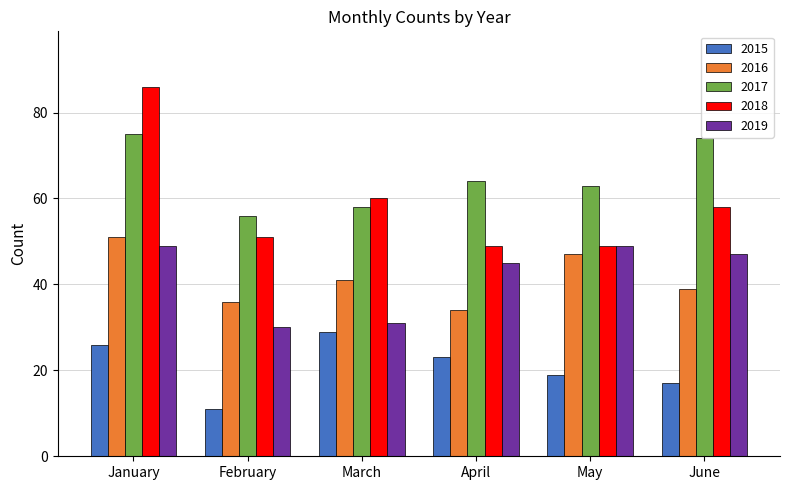

What is the approximate value of 2015 at February, to the nearest 5?

10